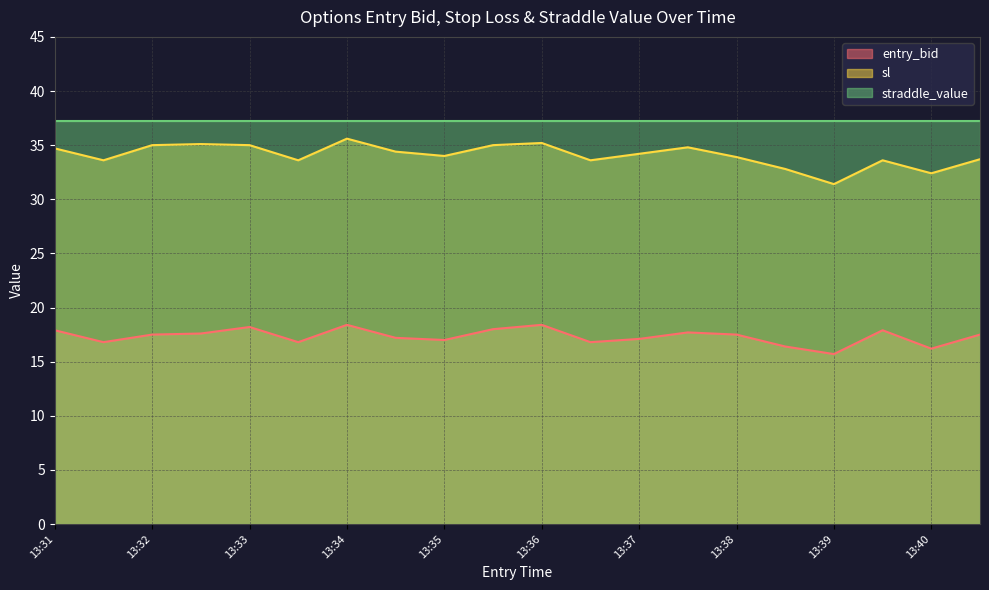

Rank the series by their average value, from highest to lowest.

straddle_value, sl, entry_bid